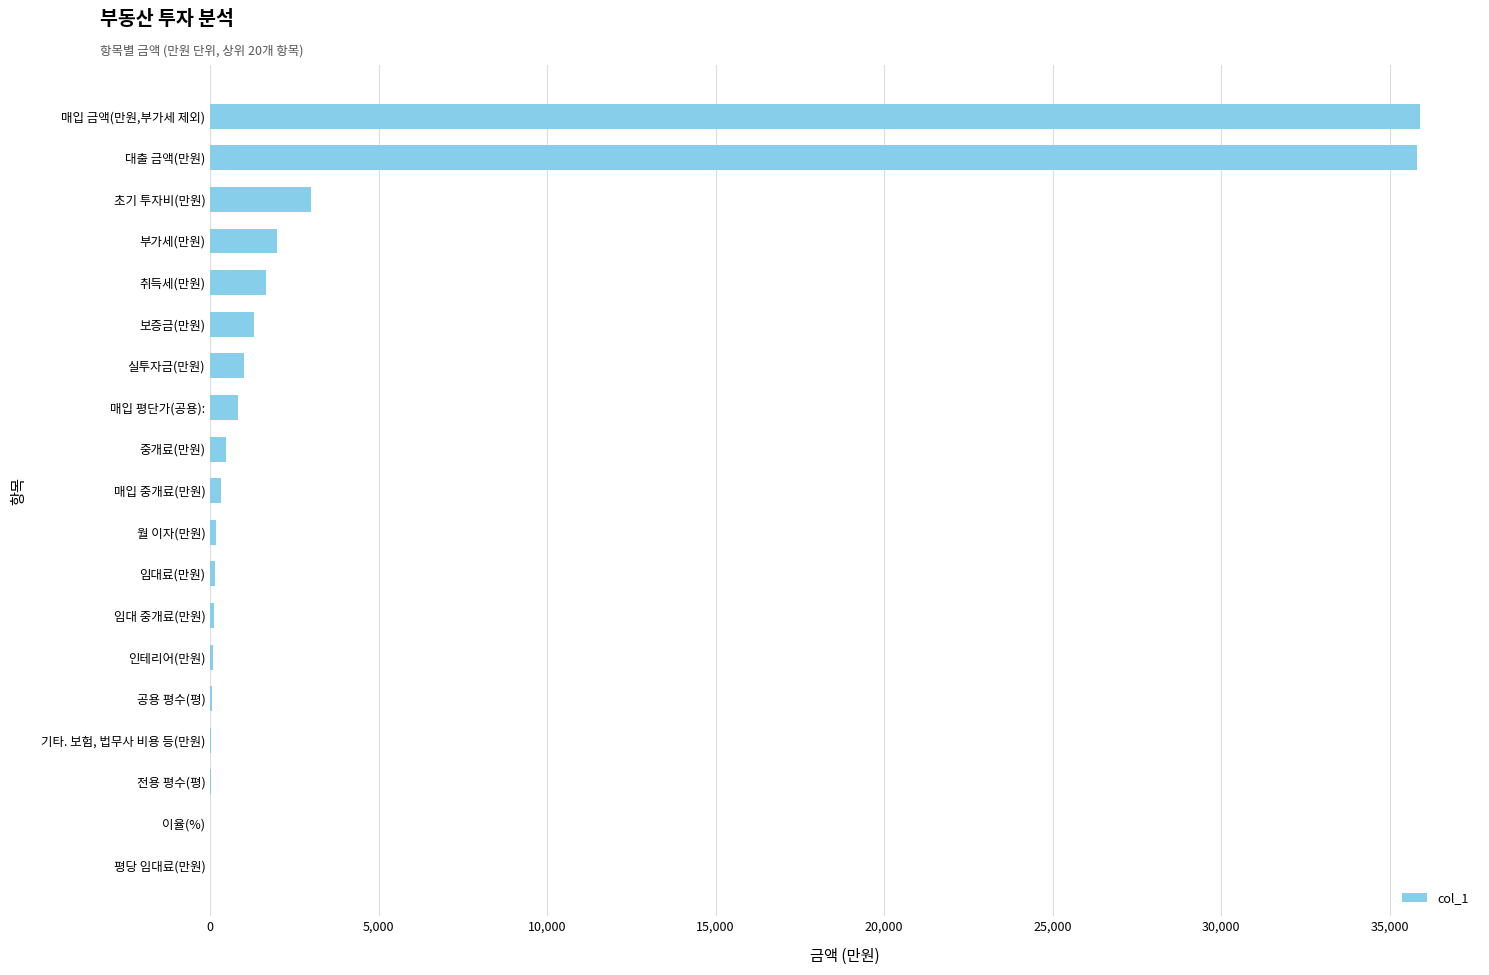

Which has a higher value, 초기 투자비(만원) or 실투자금(만원)?

초기 투자비(만원)